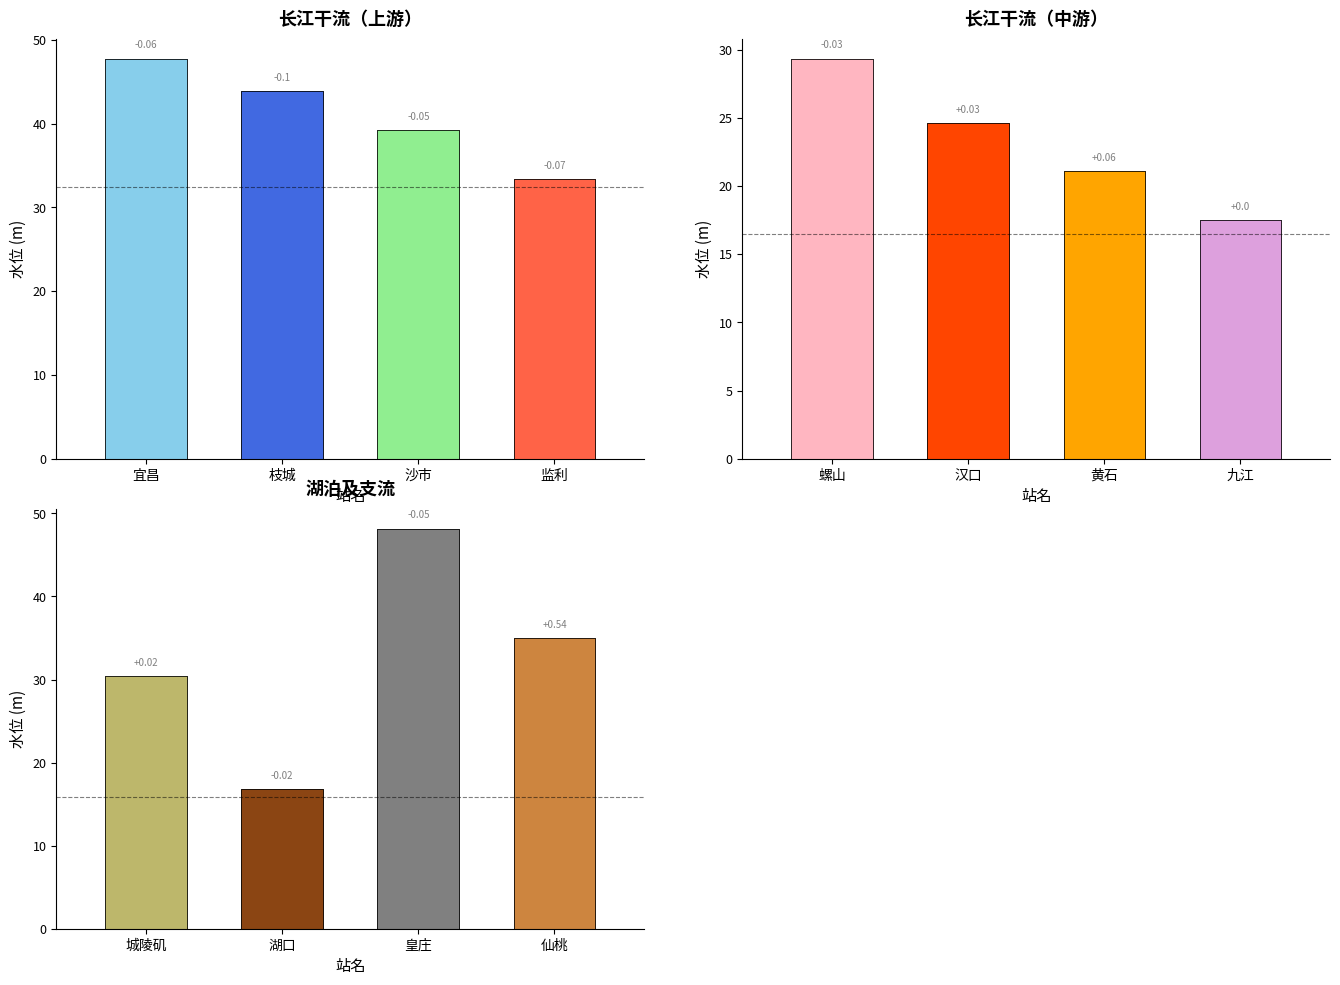

How many groups of bars are there?

12